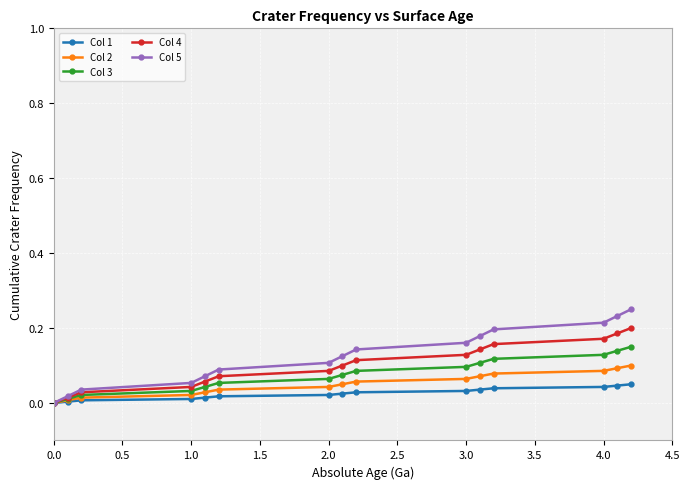

Which series has the widest spread of values?

Col 5